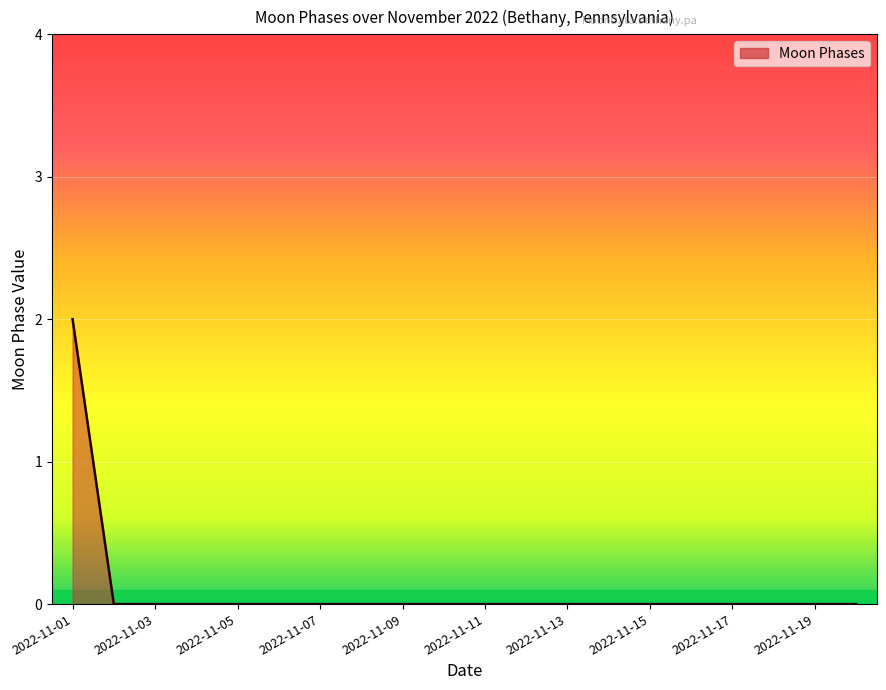

Does the chart have visible grid lines?

Yes